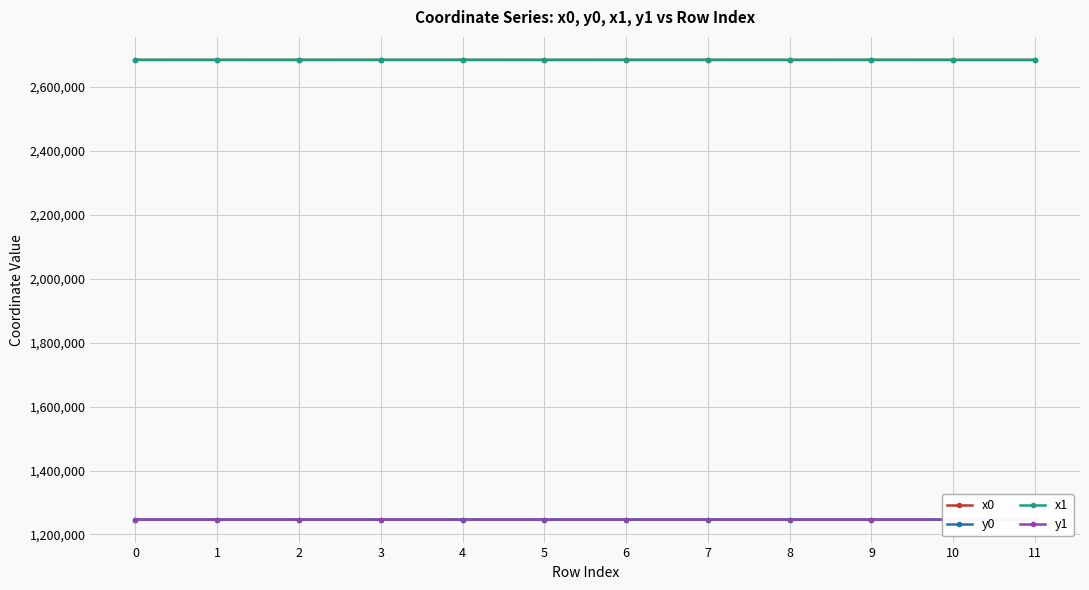

What is the difference between the highest and lowest values at 11?

1437214.4